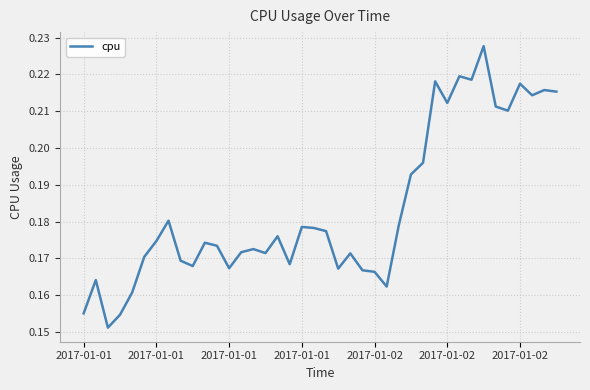

How many points are lower than both their immediate neighbors (excluding endpoints)?

11